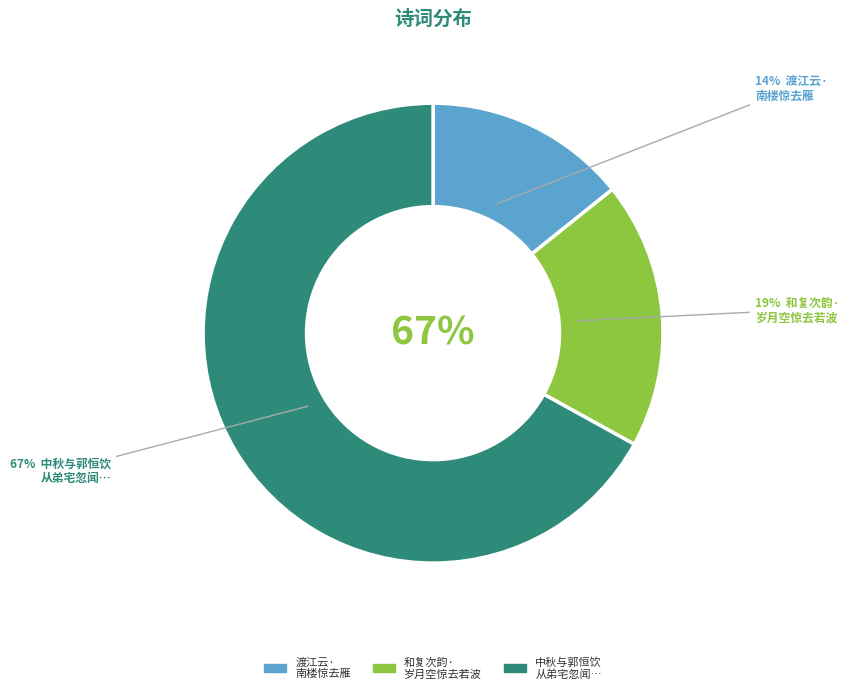

Is 和复次韵·岁月空惊去若波 the majority of the pie?

No